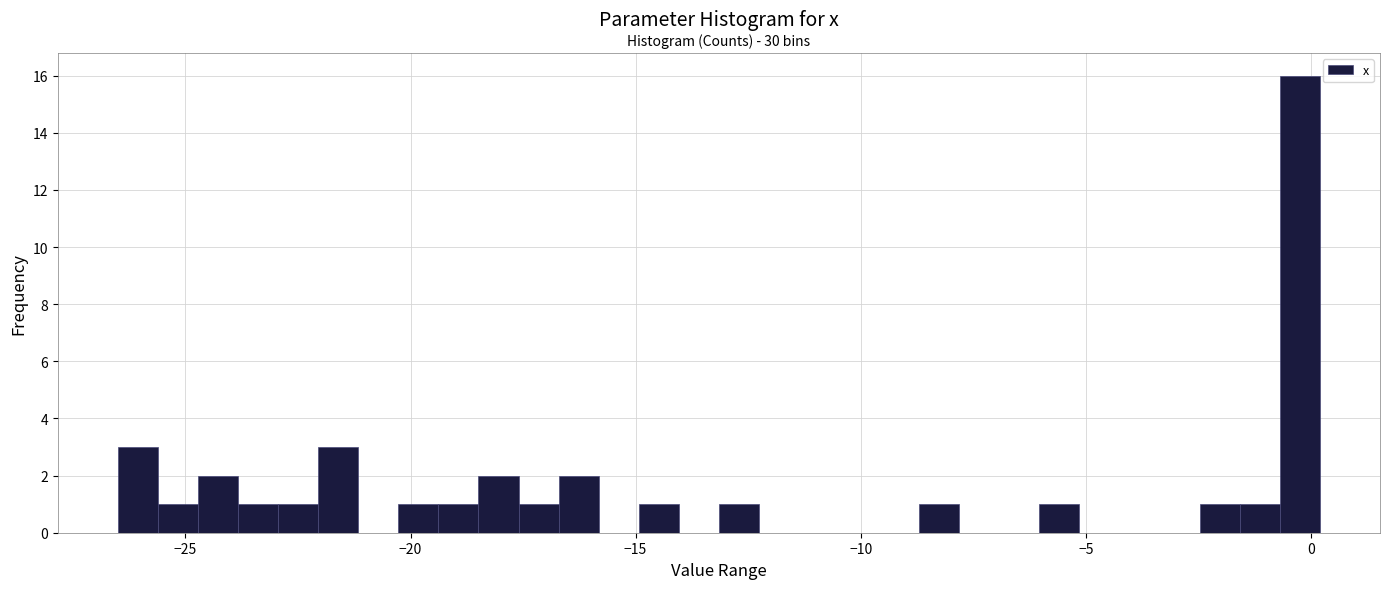

Read against the x-axis, roughly where is the centre of the tallest bar?

0.0